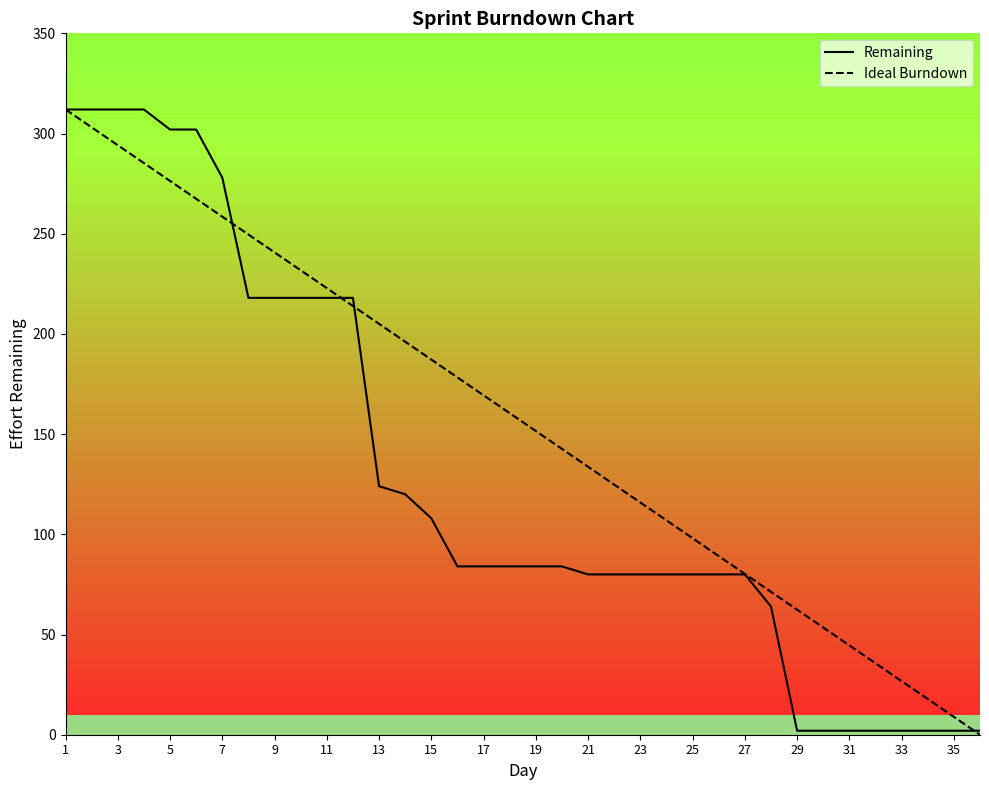

What is the sum of the Ideal Burndown values at 15 and 21?

320.9